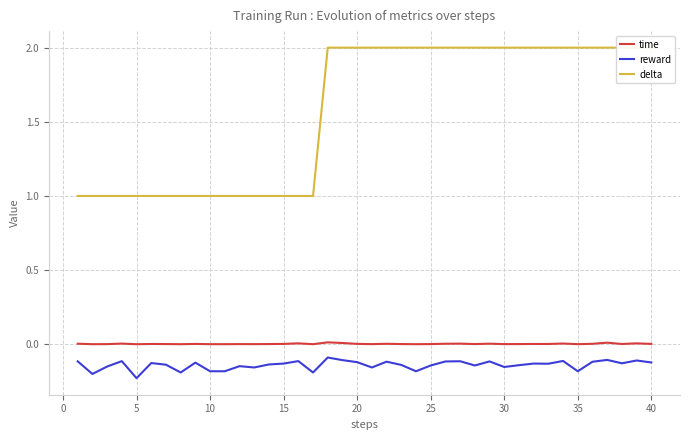

True or false: reward and time intersect in this chart.

False